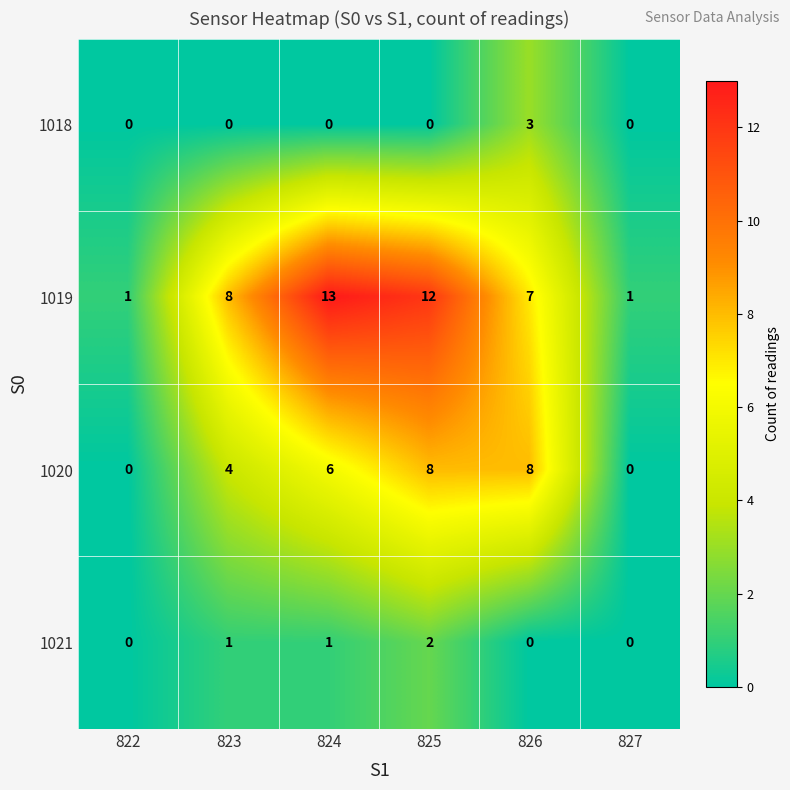

Which series has the widest spread of values?

1019